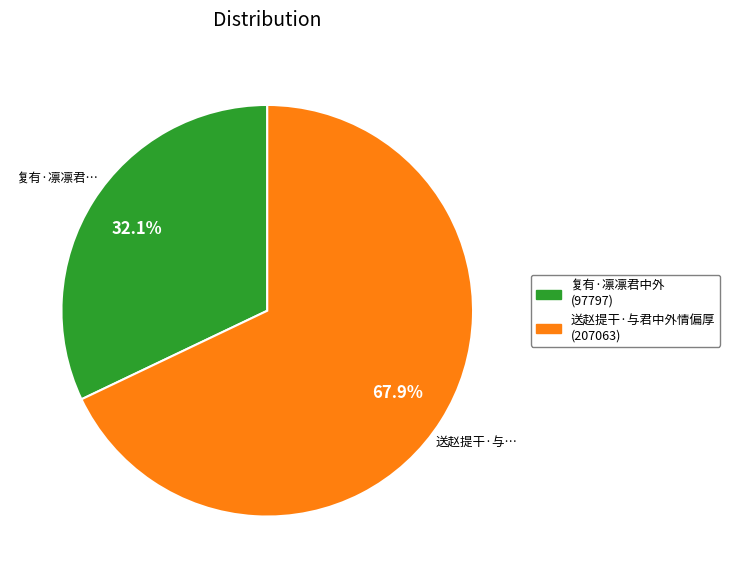

Count the number of slices in the pie.

2